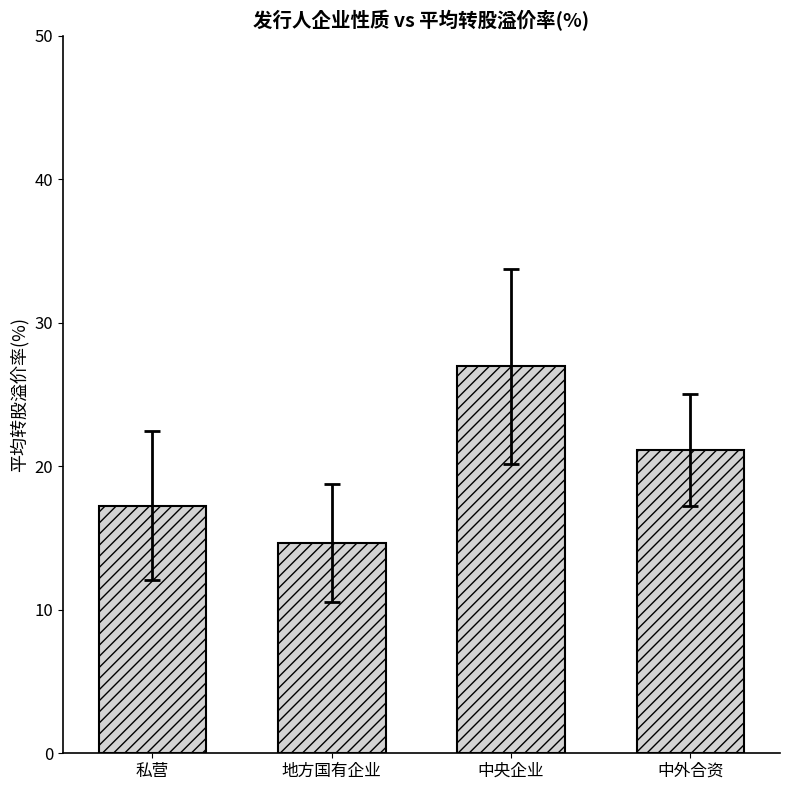

At which category does the chart reach its minimum across all series?

地方国有企业